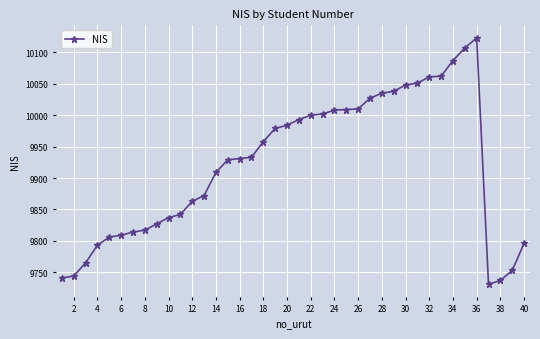

What is the greatest value displayed?

10123